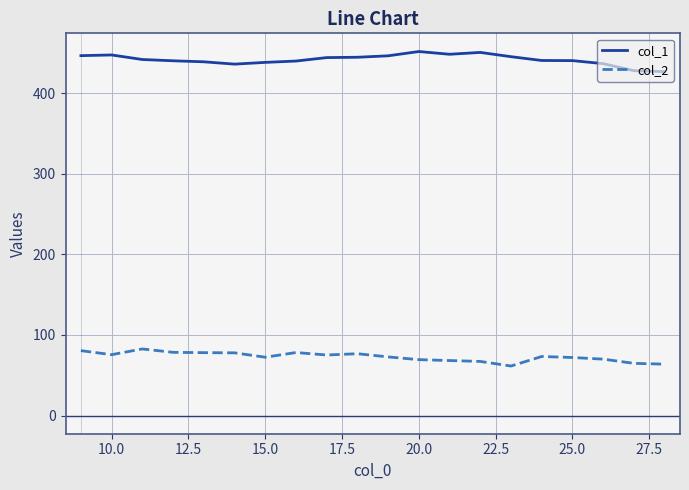

True or false: col_2 and col_1 cross at least once.

False